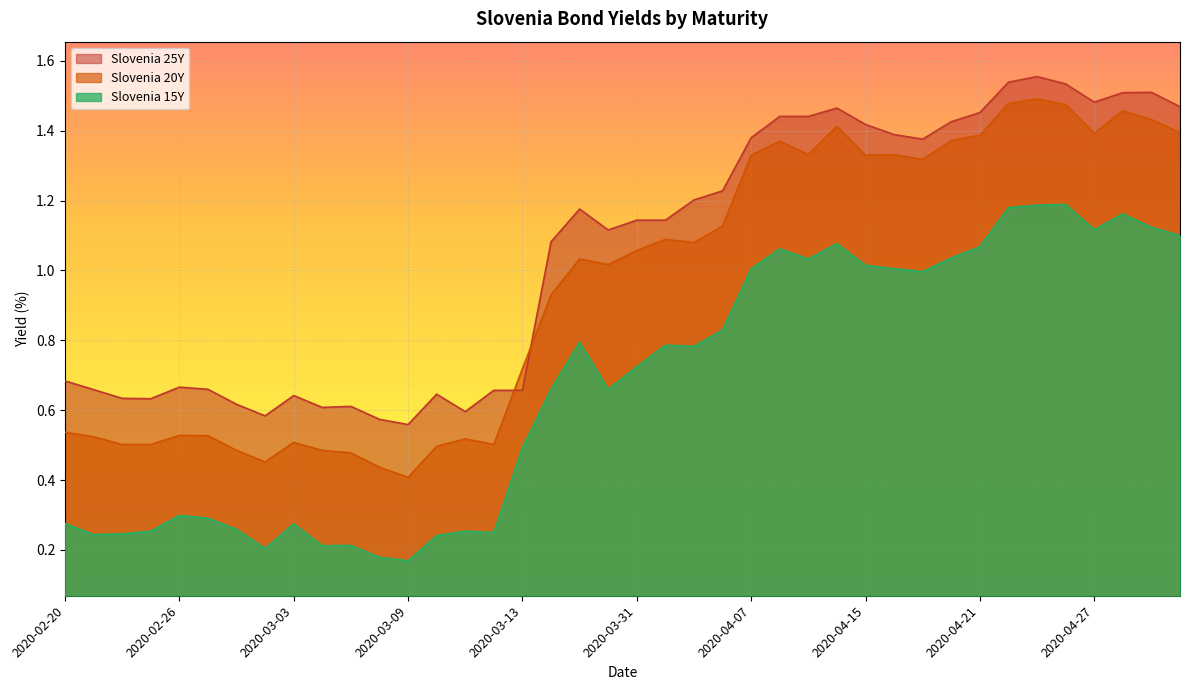

True or false: Slovenia 25Y and Slovenia 15Y cross at least once.

False